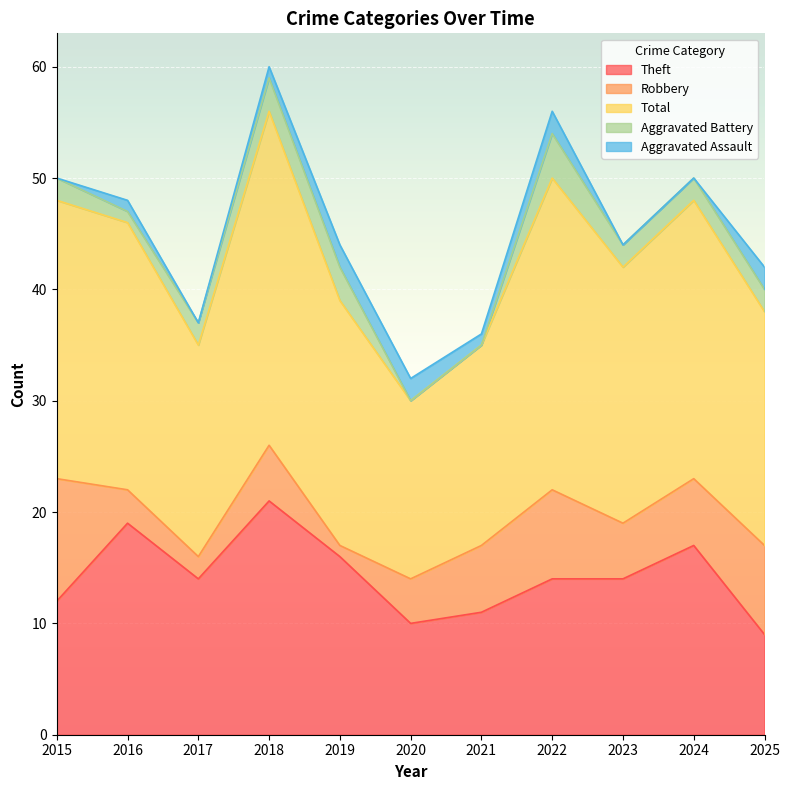

What is the total value across all series at 2020?

32